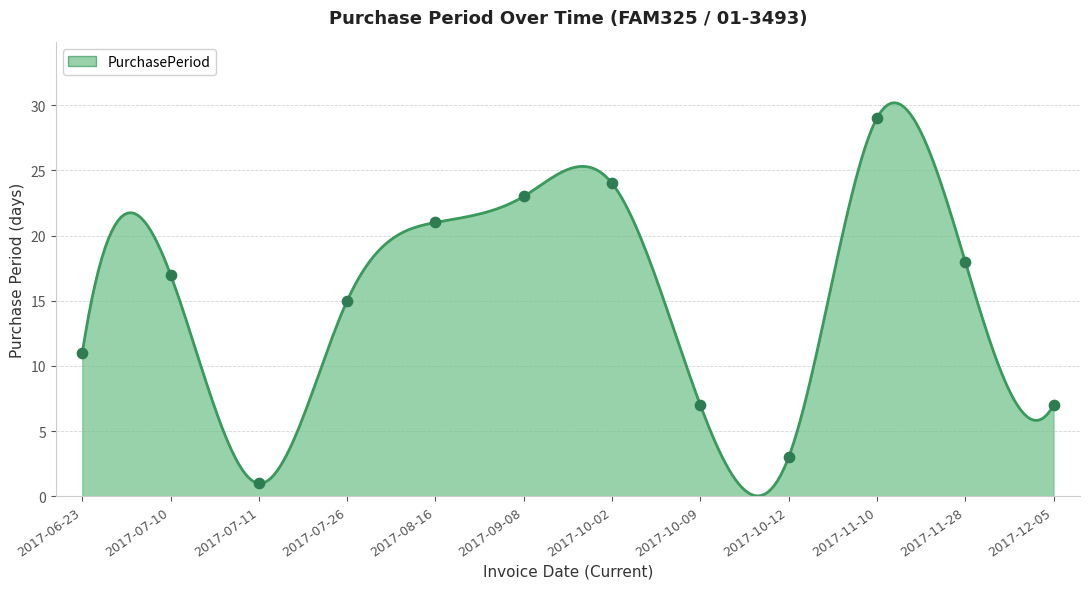

Which has a higher value, 2017-10-12 or 2017-09-08?

2017-09-08